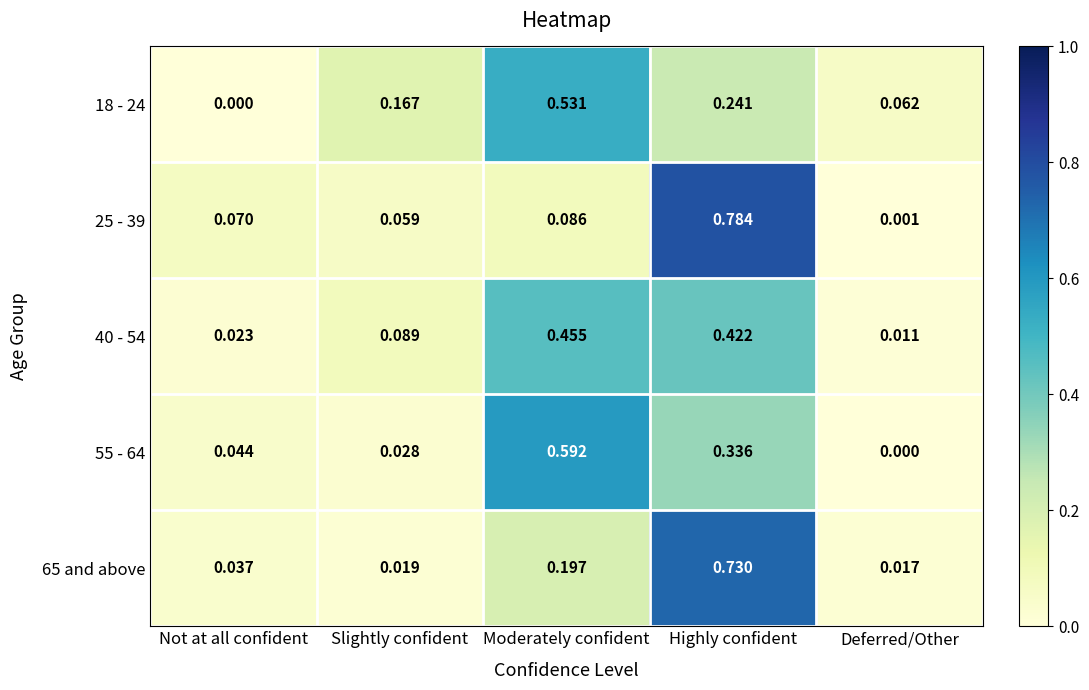

At which category is the sum across all series the highest?

Highly confident